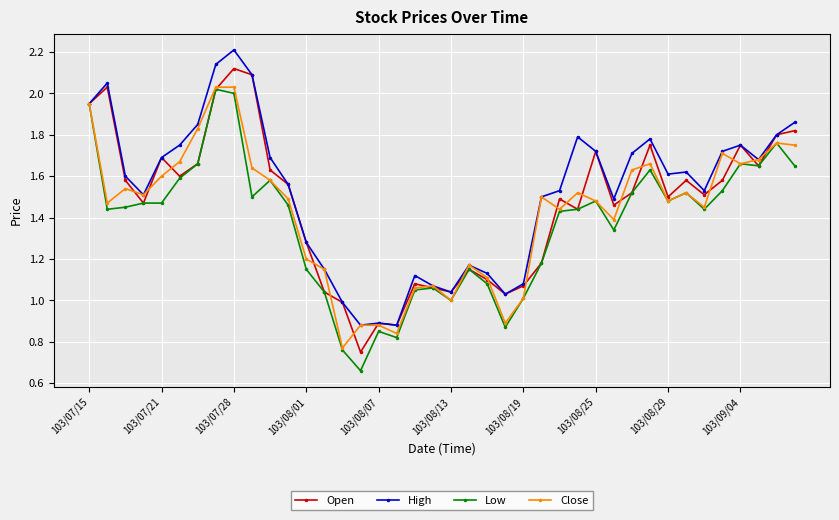

True or false: Open has more than 0 interior local peaks.

True